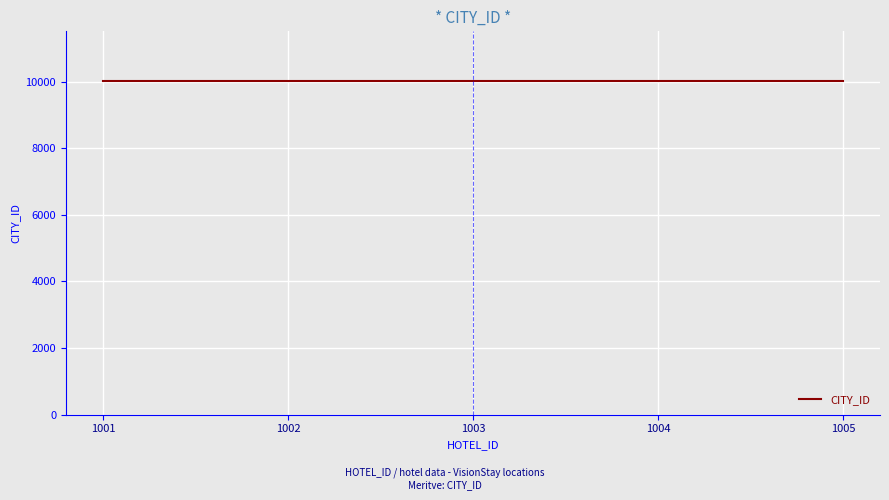

True or false: the data shows 5186 at 1002.

False